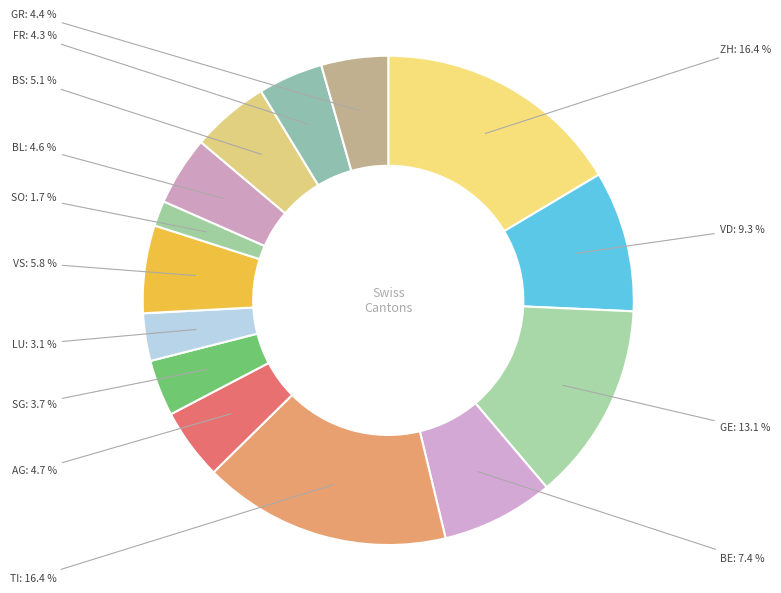

Combined, what portion of the pie is LU and FR?

7.4%